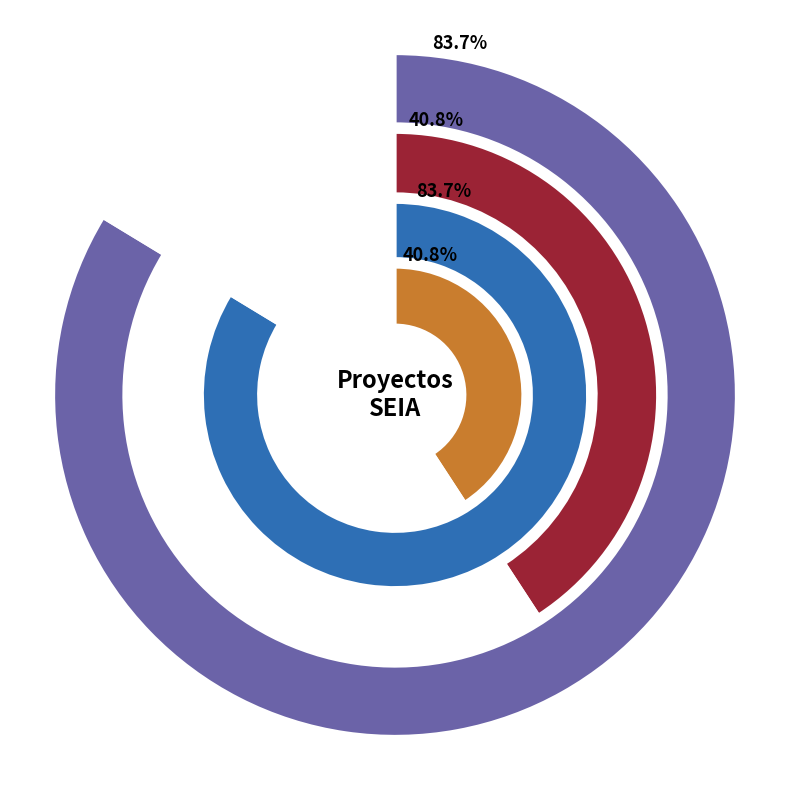

Combined, what portion of the pie is EIA and DIA?

100.0%